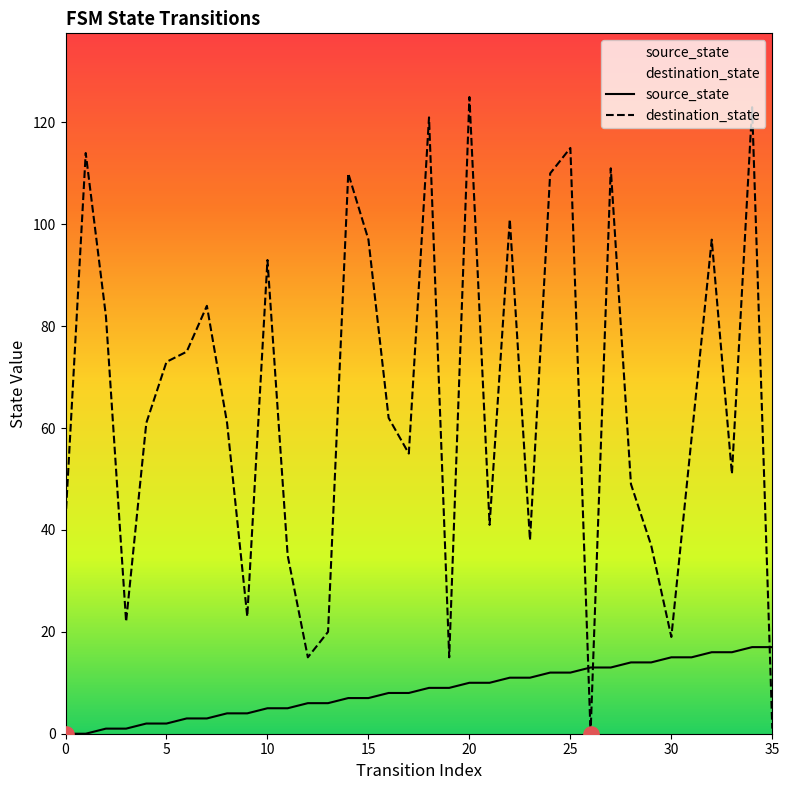

What are all the series names shown in the legend?

source_state, destination_state